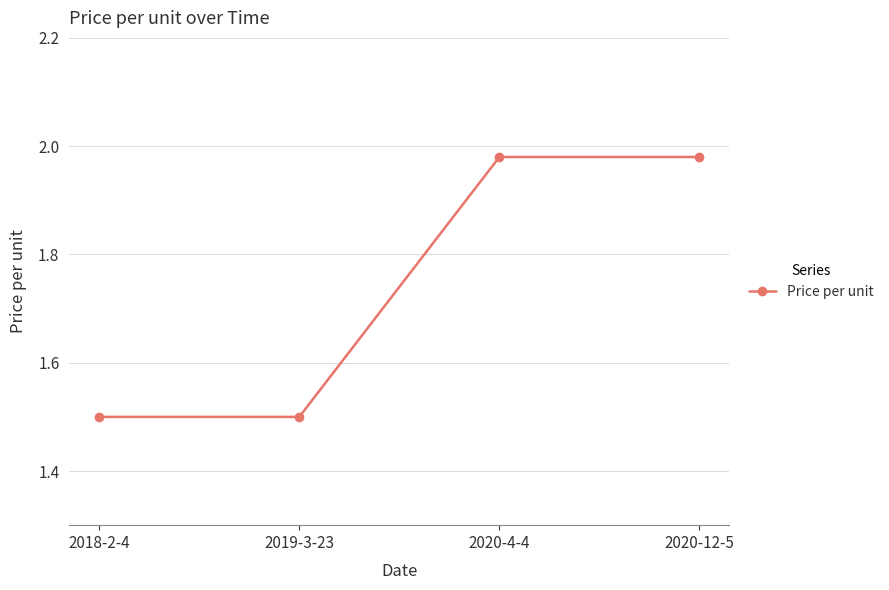

What is the label of the 4th point from the left?

2020-12-5